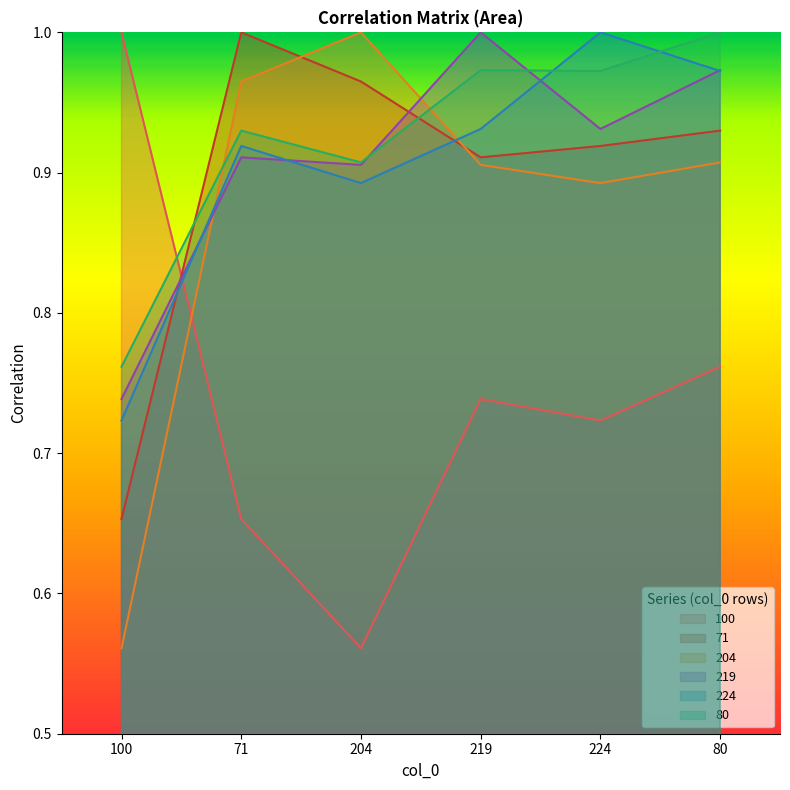

Which series has the largest total across all categories?

80